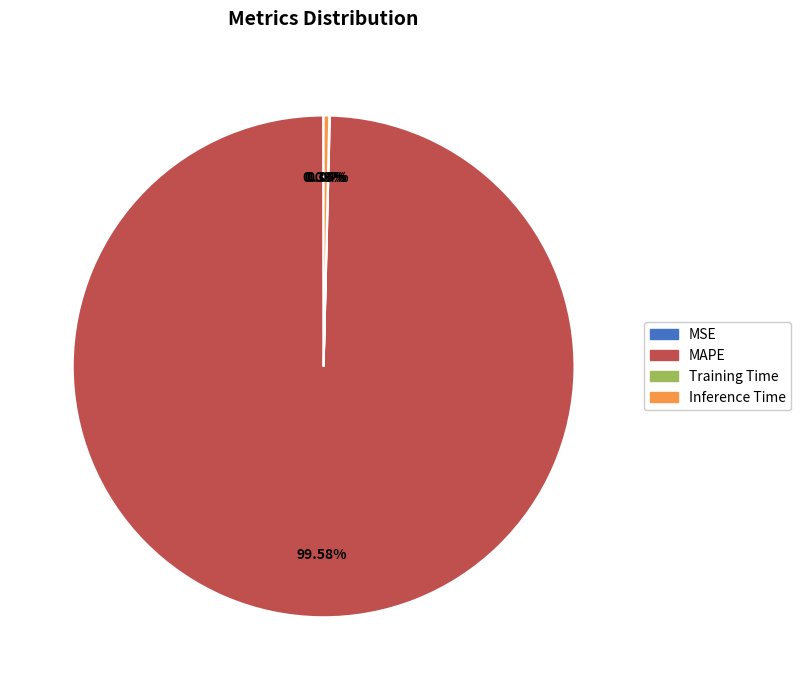

Which slice represents more than half of the pie?

MAPE